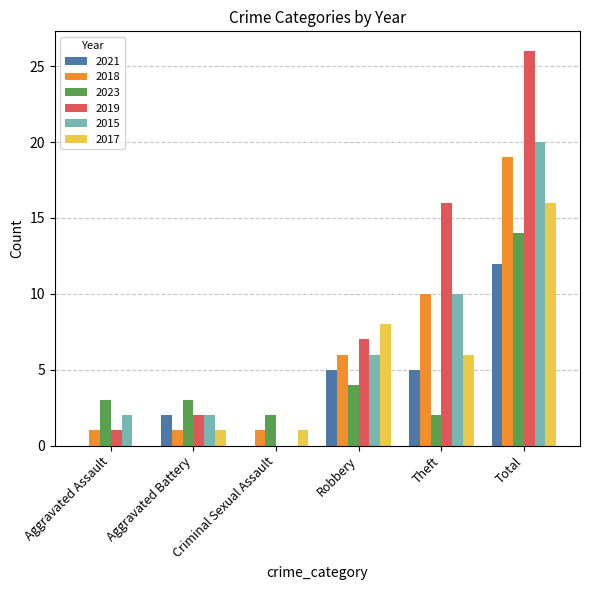

Count the number of data series in this chart.

6